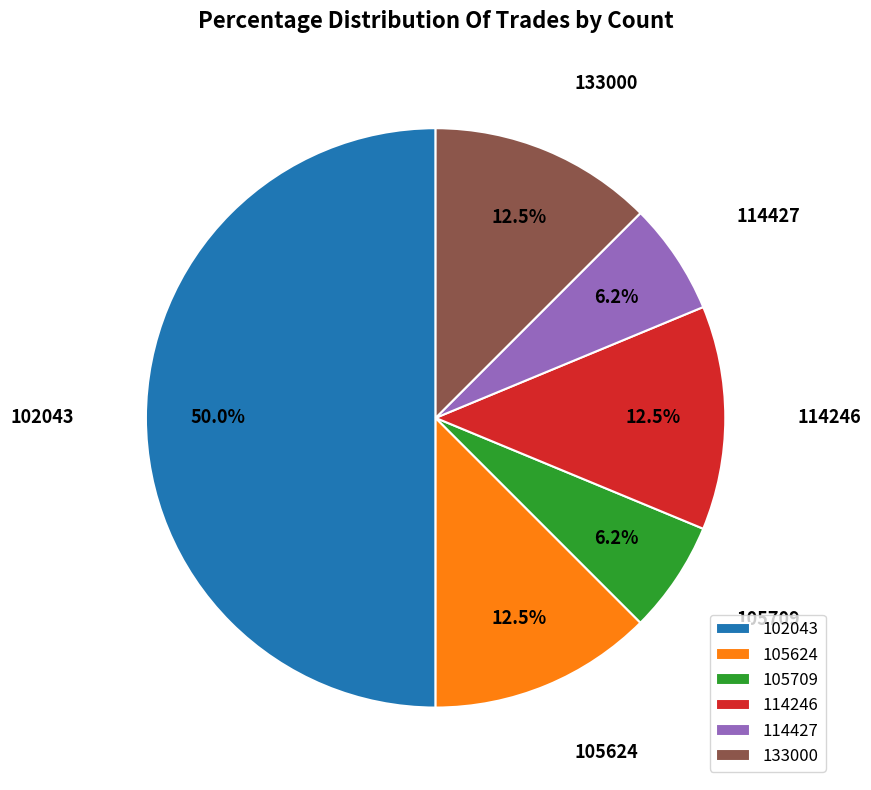

Count the number of slices in the pie.

6